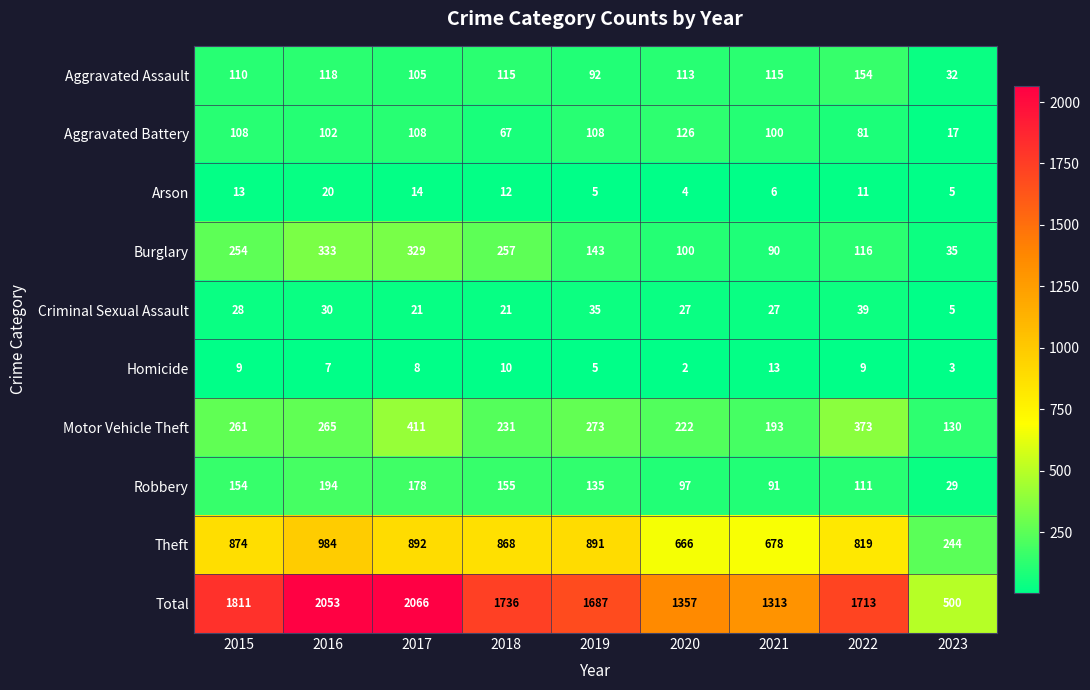

At 2020, list the series in order from largest to smallest.

Total, Theft, Motor Vehicle Theft, Aggravated Battery, Aggravated Assault, Burglary, Robbery, Criminal Sexual Assault, Arson, Homicide